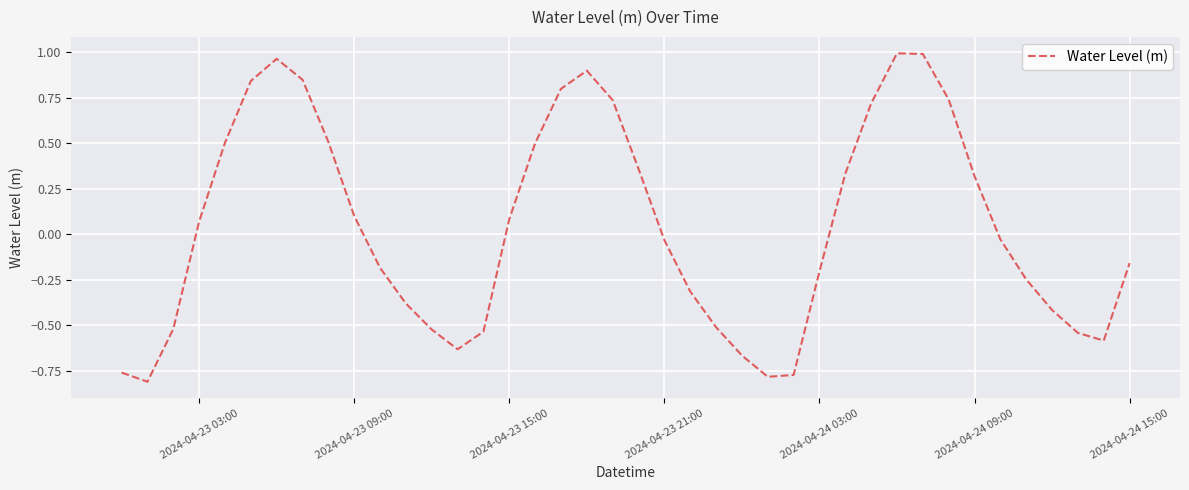

What is the difference between the maximum and minimum values?

1.8